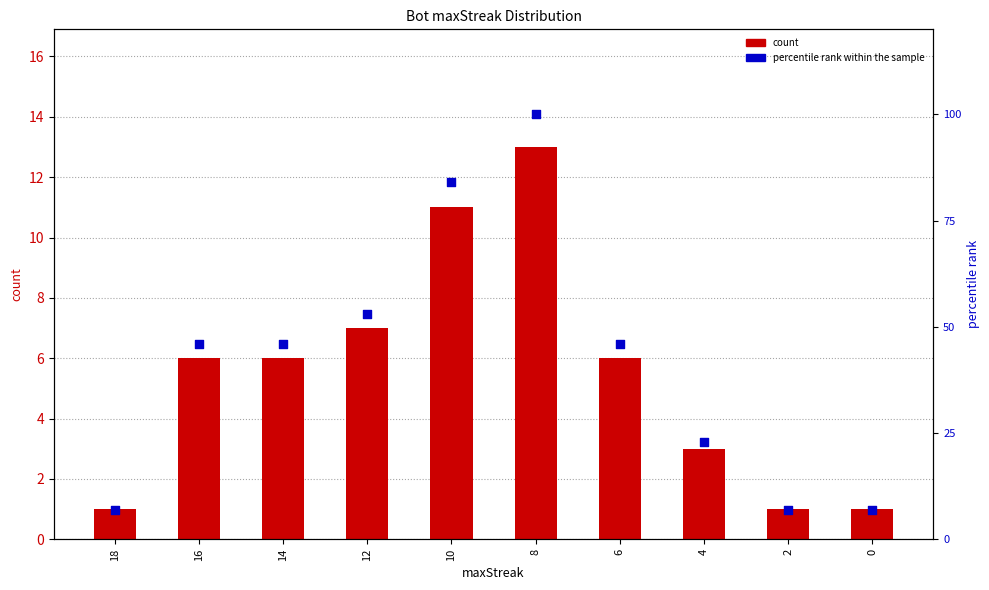

Which series contains the highest Y value?

percentile rank within the sample